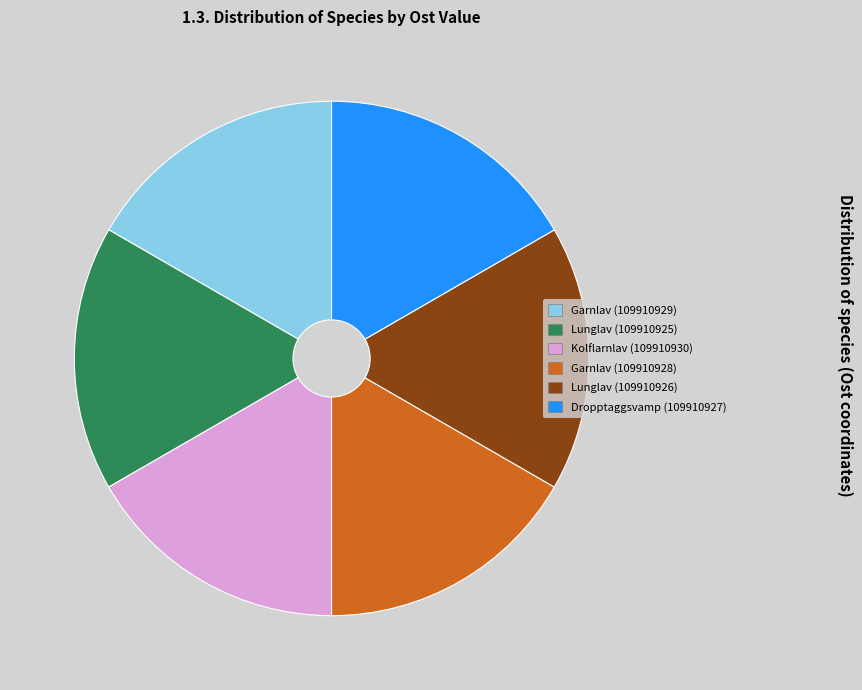

Approximately how many times larger is the value at Dropptaggsvamp (109910927) compared to Kolflarnlav (109910930)?

1.0